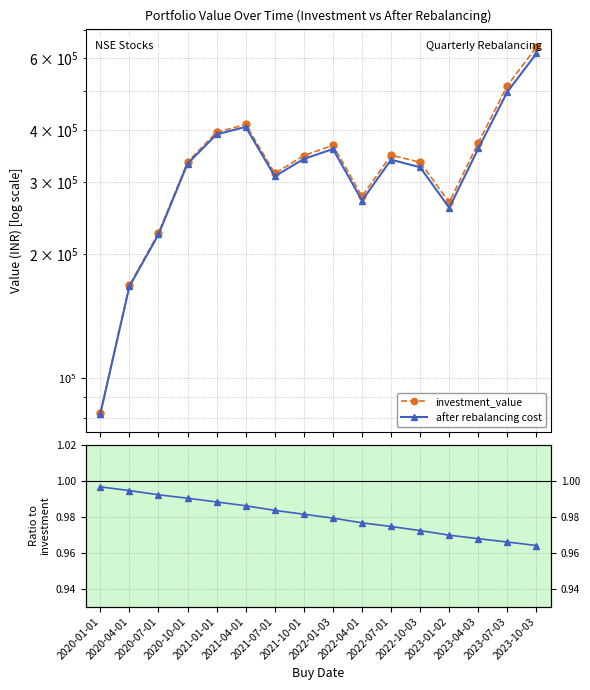

True or false: investment_value and after rebalancing cost / investment_value intersect in this chart.

False